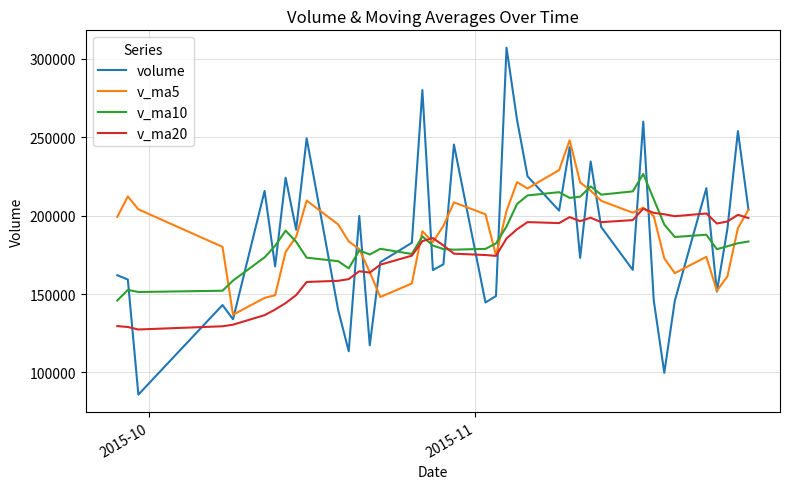

What is the highest value of the v_ma20 series?

204390.9